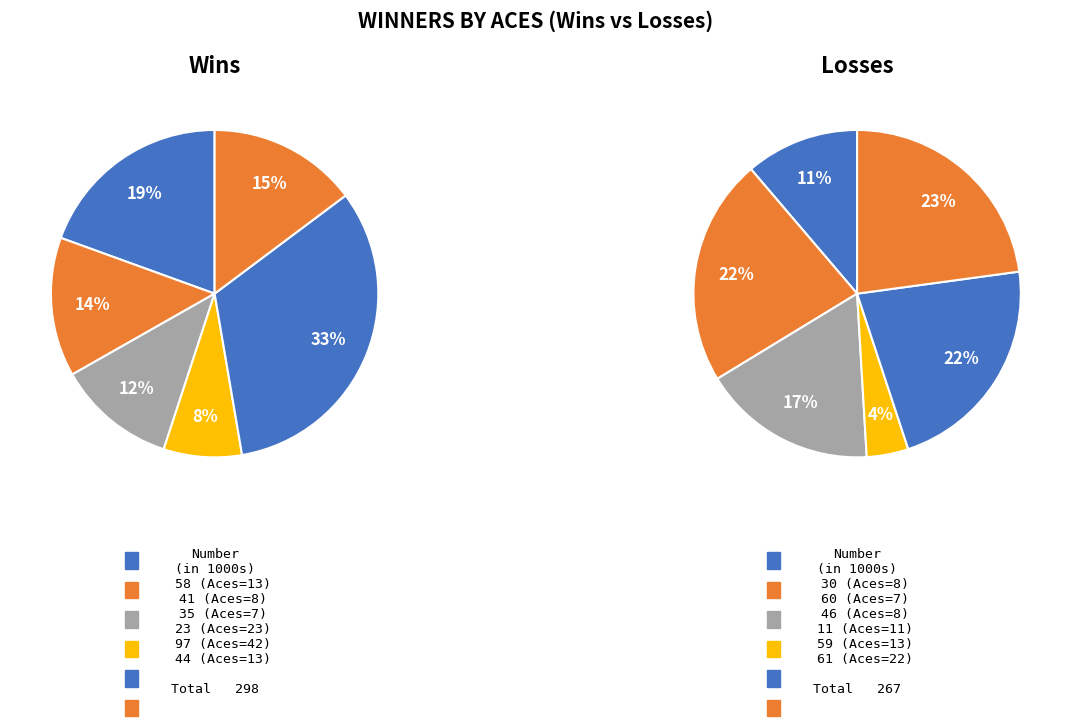

True or false: 11 accounts for 8% of the total.

False